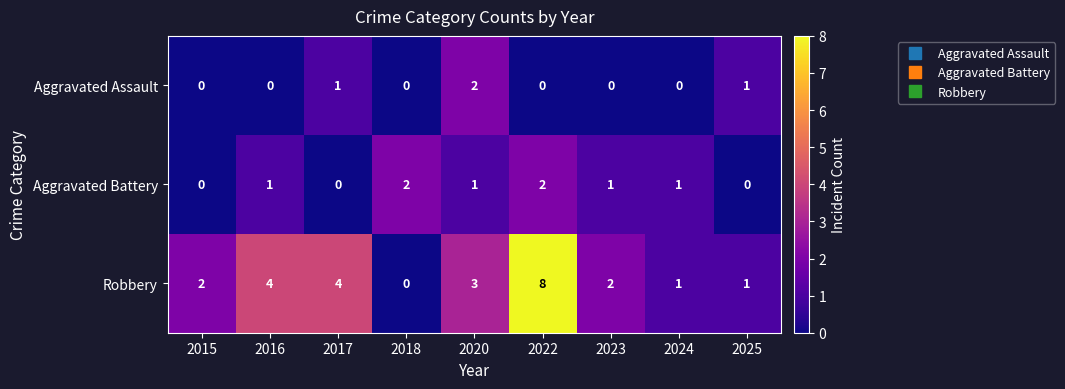

How many Robbery values are between 1 and 4?

7